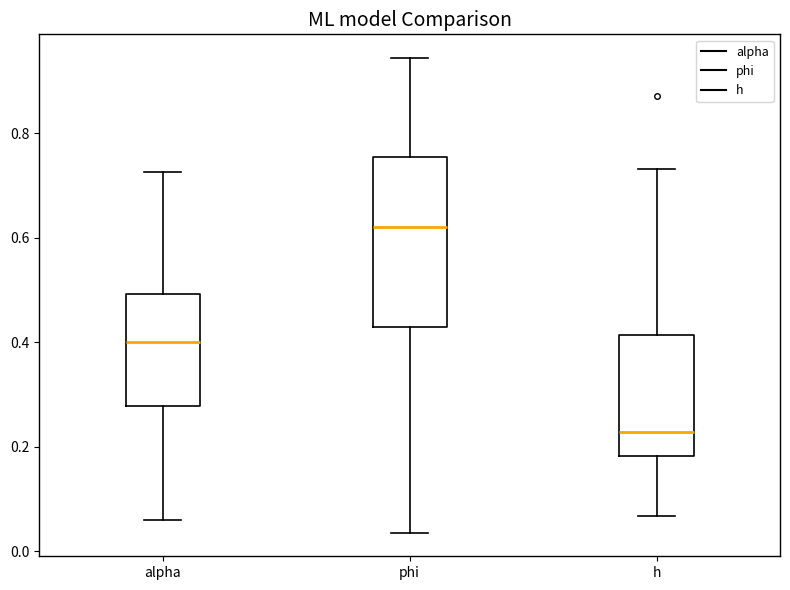

Reading left to right, read every box against the y-axis: the position of its median line, the range the box covers, and the ends of its whiskers. The values are not printed on the chart, so give them approximately, as read against the axis.

alpha: median 0.40, box 0.28 to 0.50, whiskers 0.06 to 0.72
phi: median 0.62, box 0.42 to 0.76, whiskers 0.04 to 0.94
h: median 0.22, box 0.18 to 0.42, whiskers 0.06 to 0.74